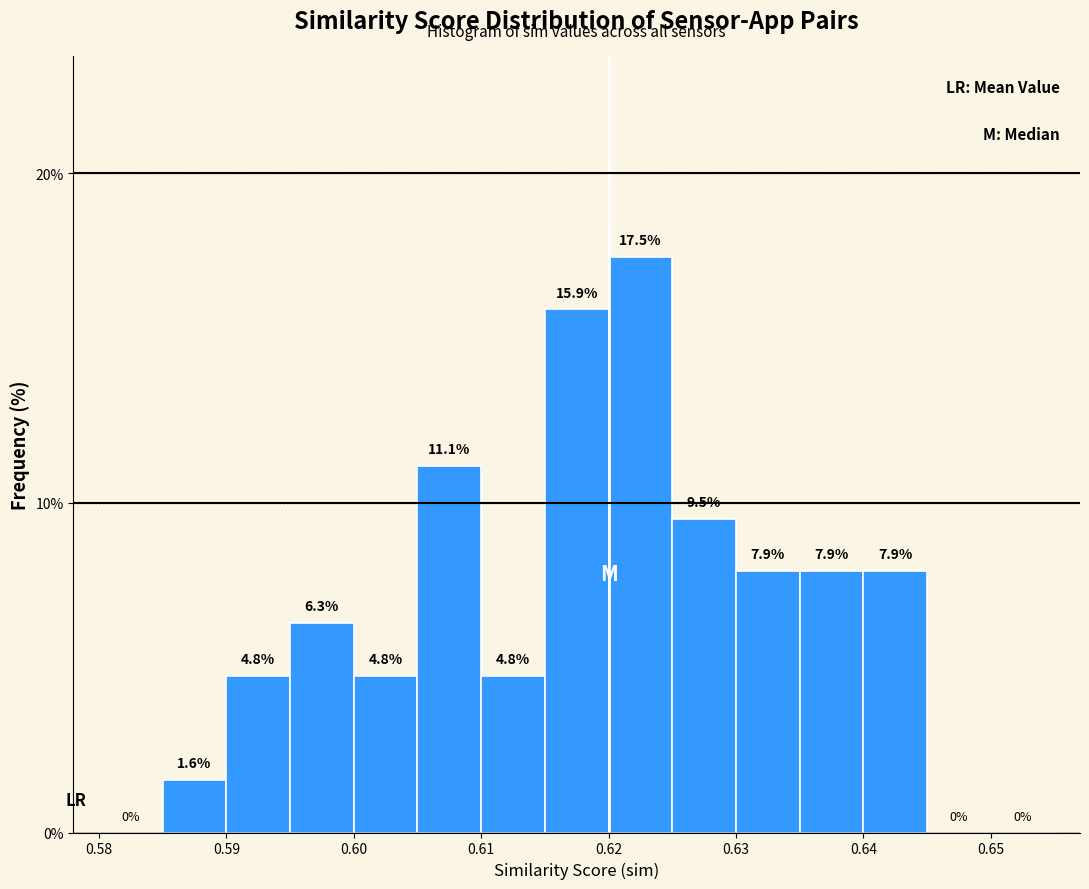

What is the height of the bar covering 0.635 to 0.640 on the x-axis?

7.9